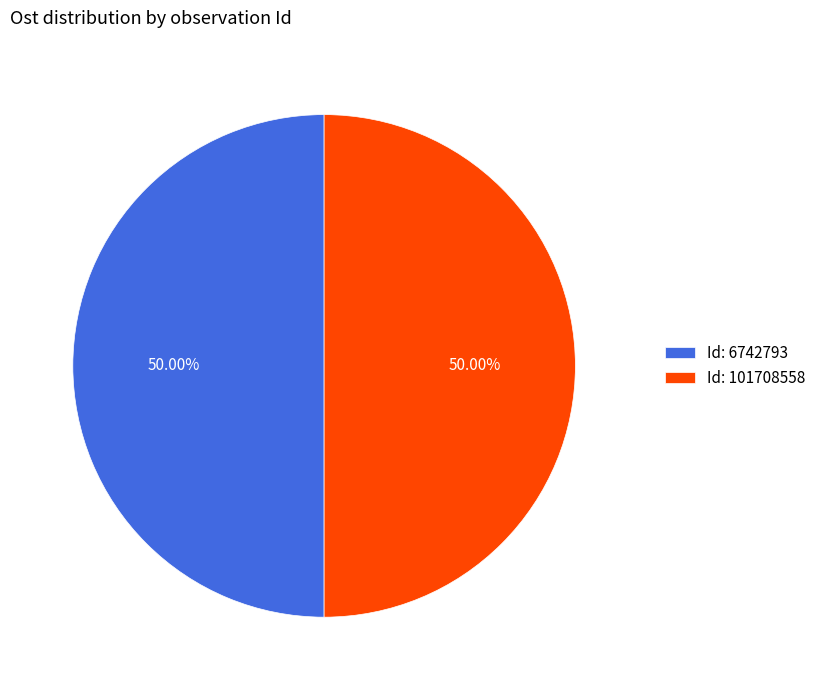

Combined, do Id: 6742793 and Id: 101708558 account for over 50%?

Yes